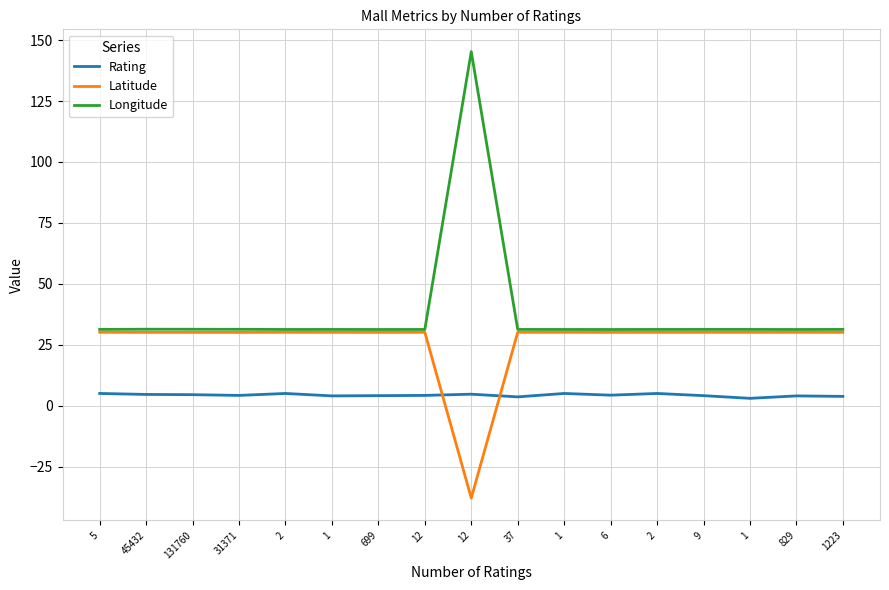

True or false: Latitude and Longitude cross at least once.

False